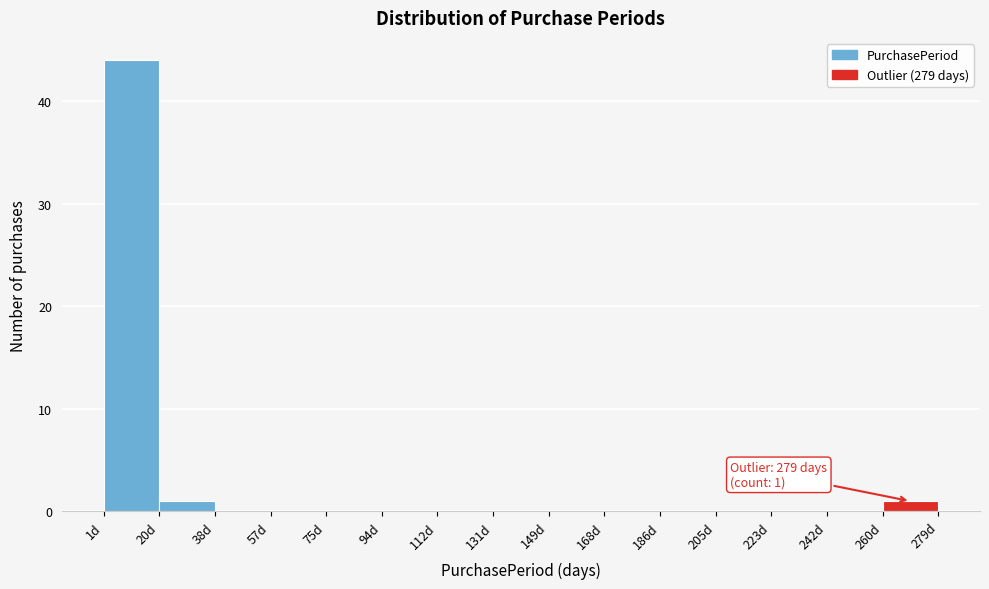

Over which range of the x-axis is the bar tallest?

2 to 20